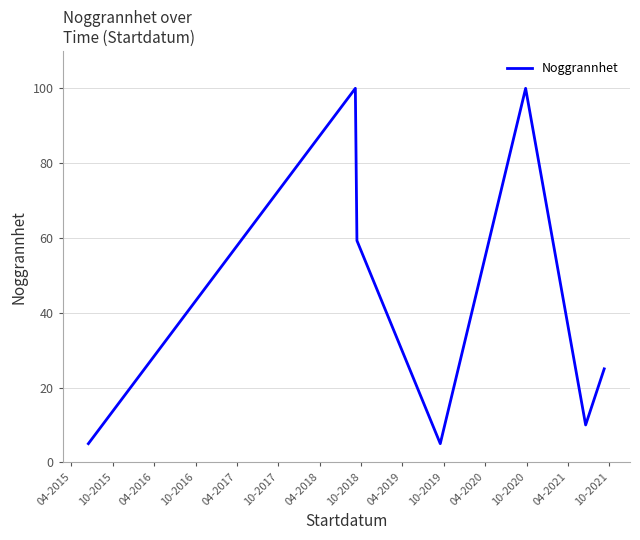

What is the difference between the maximum and minimum values?

95.0